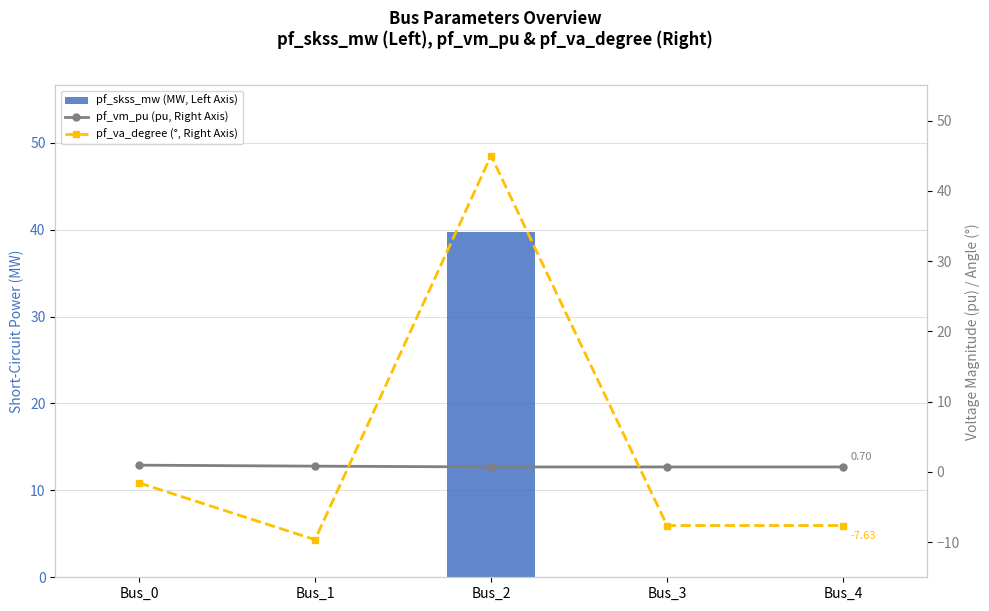

Which label corresponds to the largest value in the chart?

Bus_2